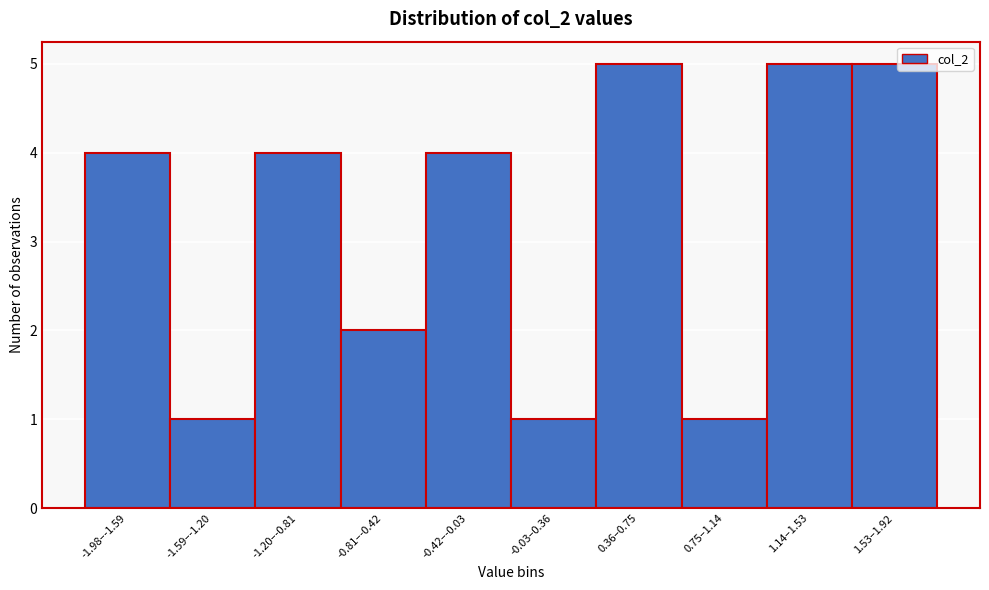

Reading left to right, list all the values displayed in this chart.

-1.98–-1.59=4	-1.59–-1.20=1	-1.20–-0.81=4	-0.81–-0.42=2	-0.42–-0.03=4	-0.03–0.36=1	0.36–0.75=5	0.75–1.14=1	1.14–1.53=5	1.53–1.92=5